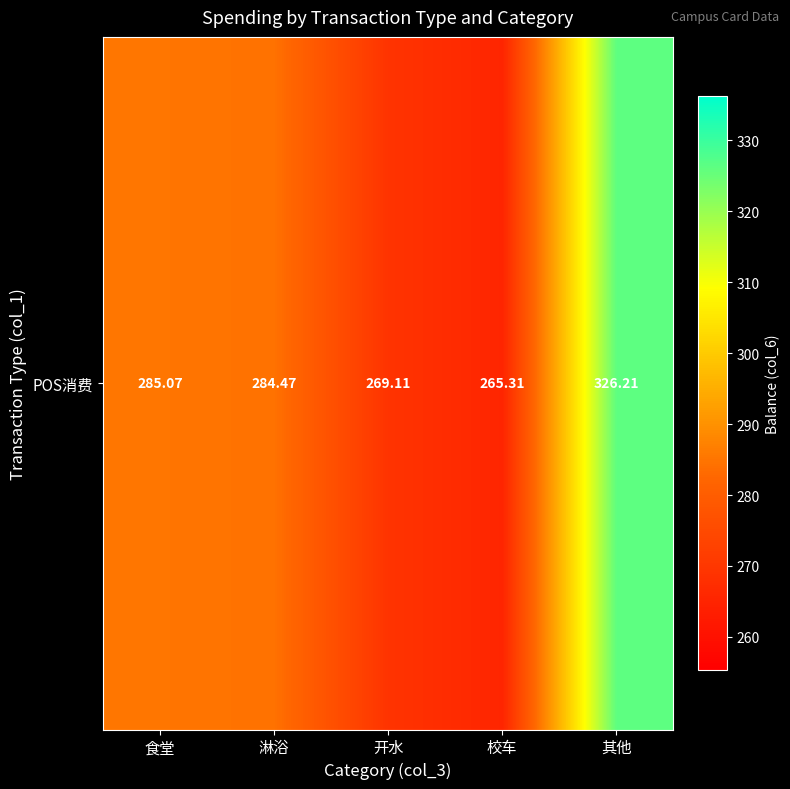

Which category has the lowest value across all series?

校车